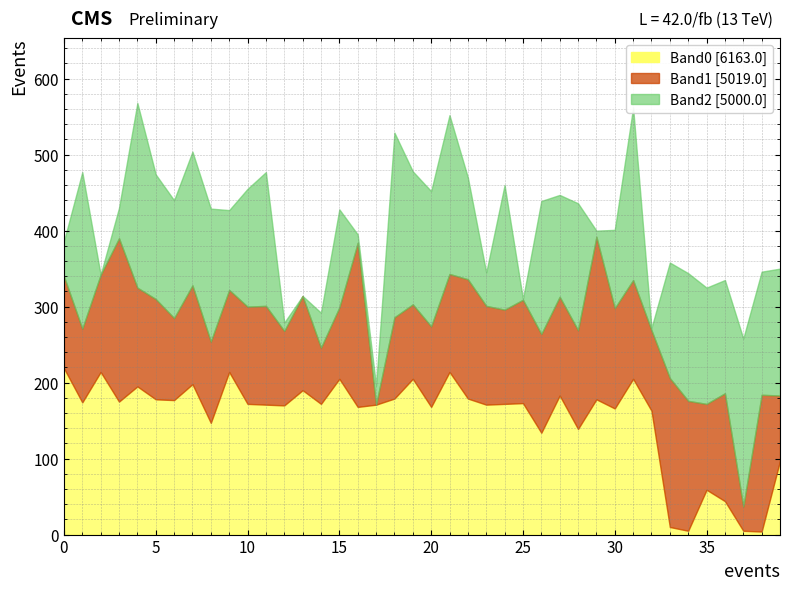

What are all the series names shown in the legend?

Band0, Band1, Band2